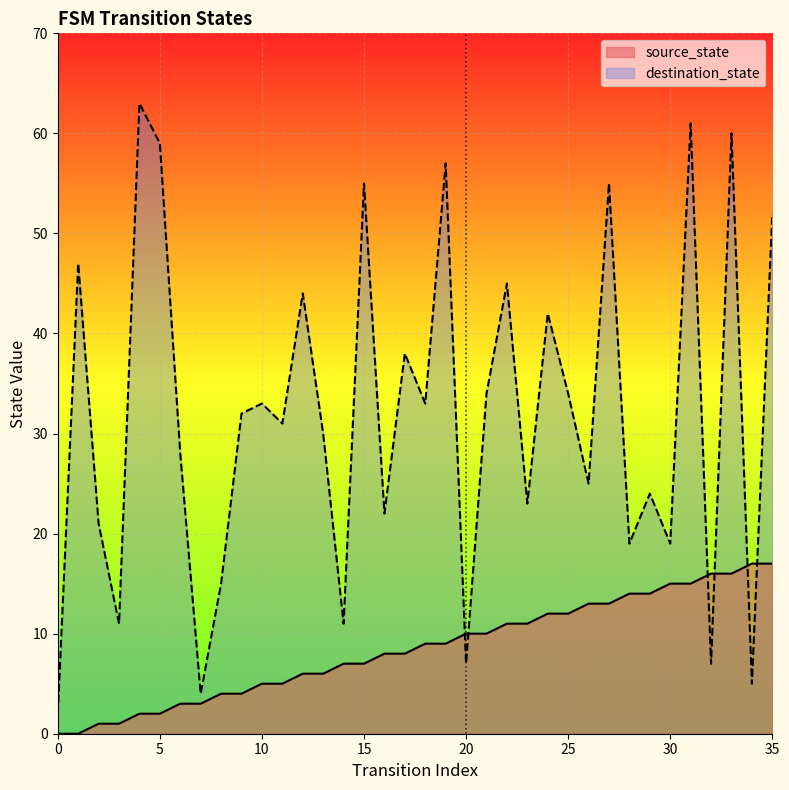

True or false: source_state has a value of 8 at 24.

False